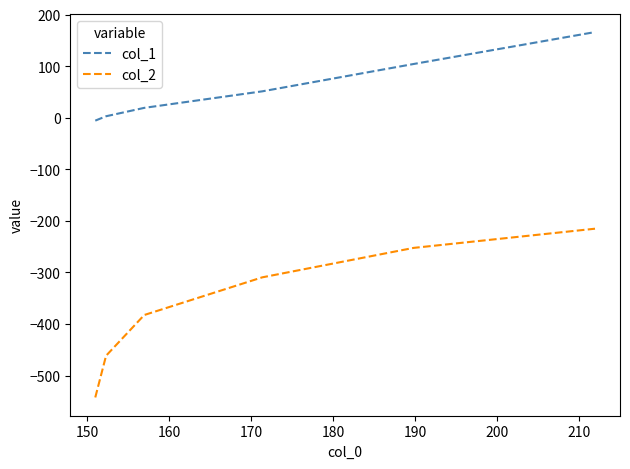

What is the highest value of the col_1 series?

166.0